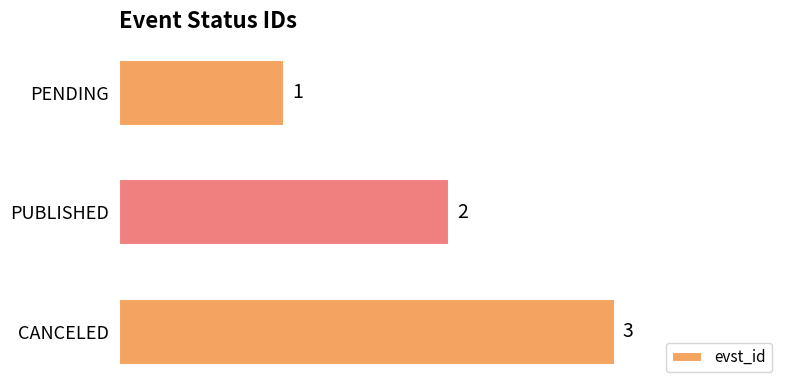

True or false: the data shows 3 at PUBLISHED.

False